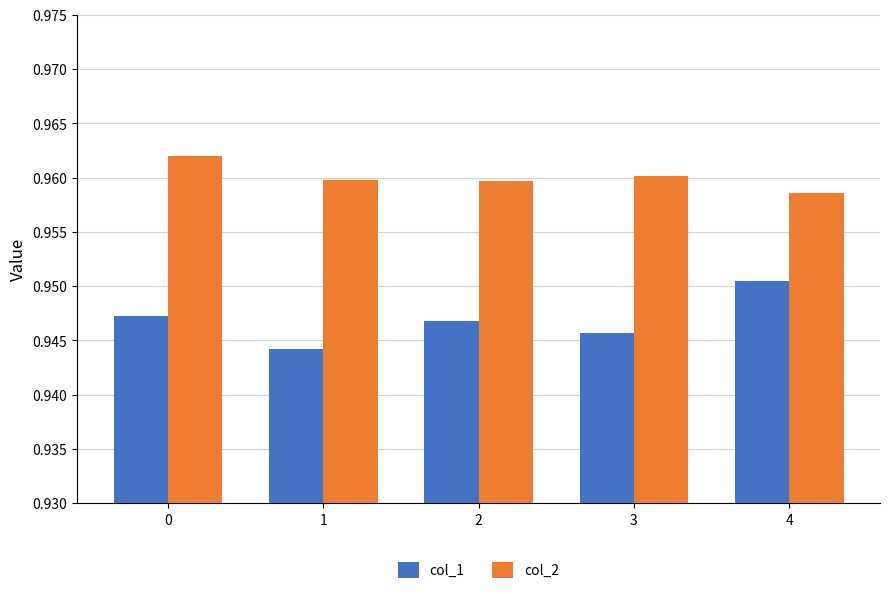

Is it true that col_1 equals 0.6 at 4?

False